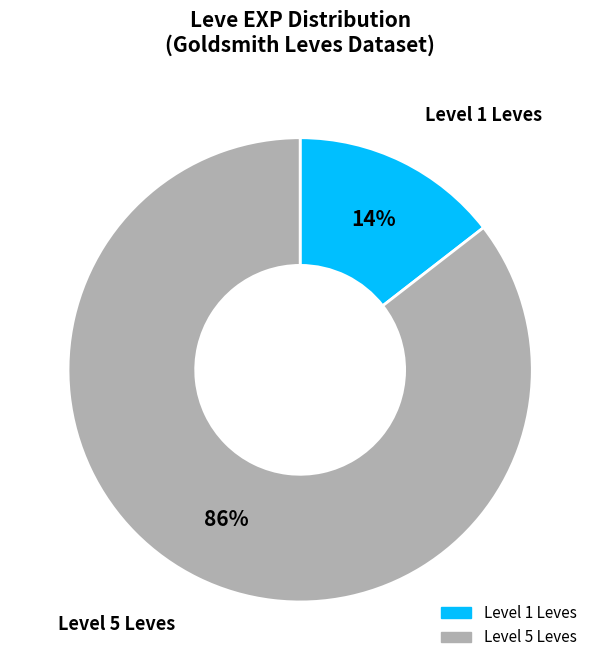

How many segments does this pie chart have?

2